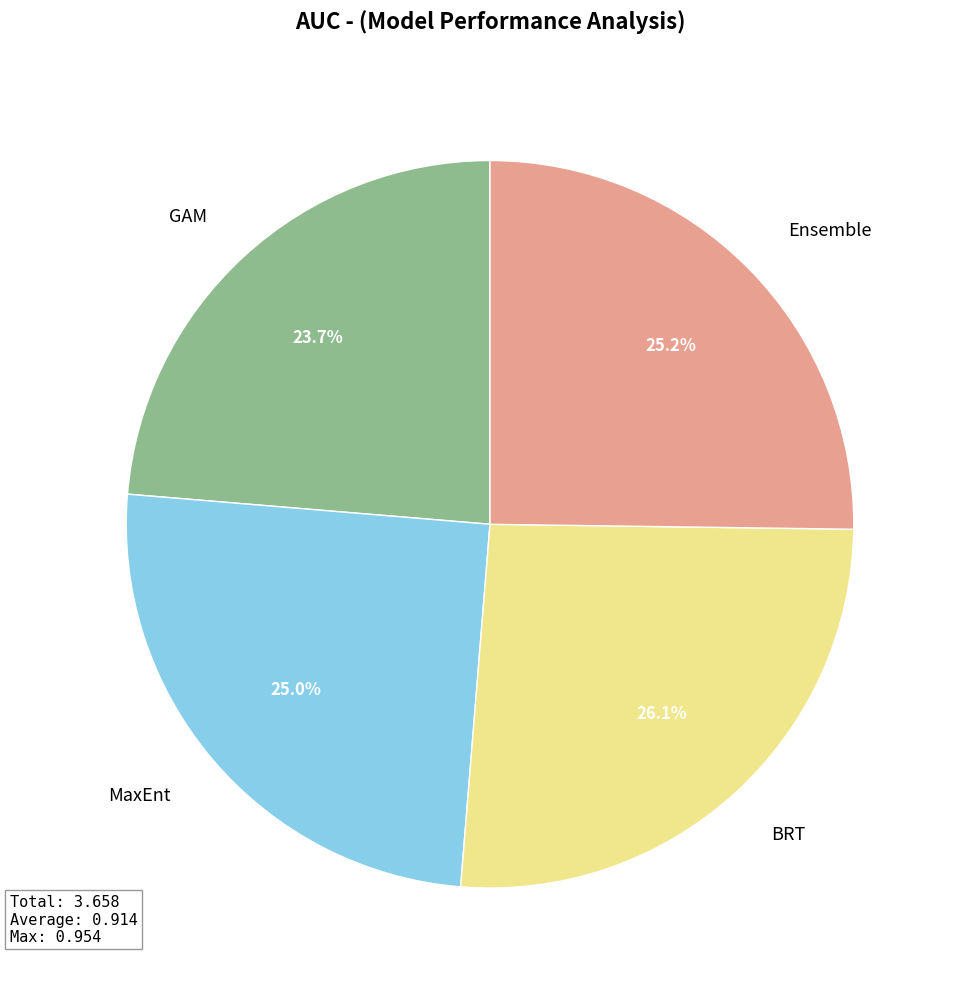

Count the number of slices in the pie.

4